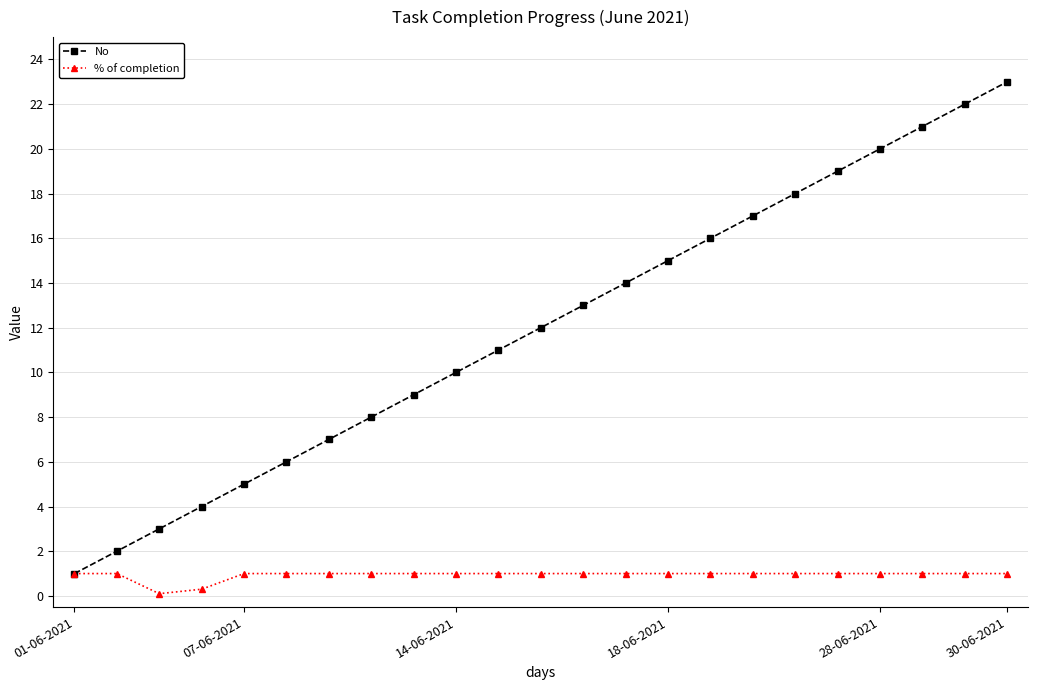

Rank the series by their average value, from highest to lowest.

No, % of completion